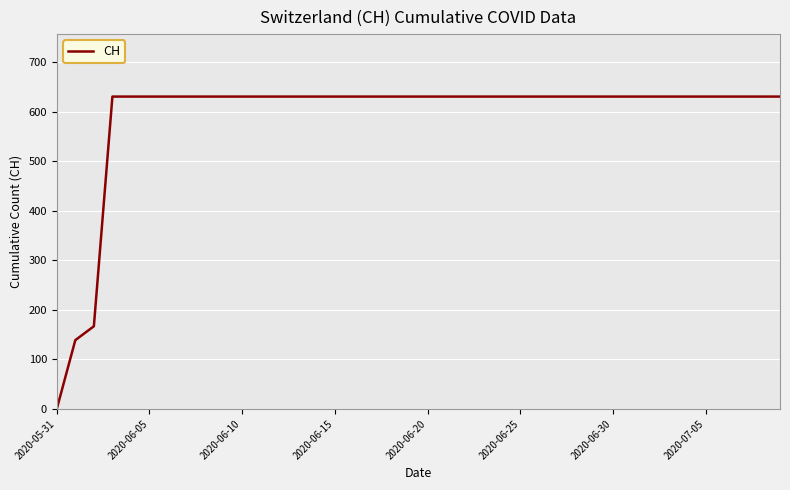

What is the maximum value shown in the chart?

631